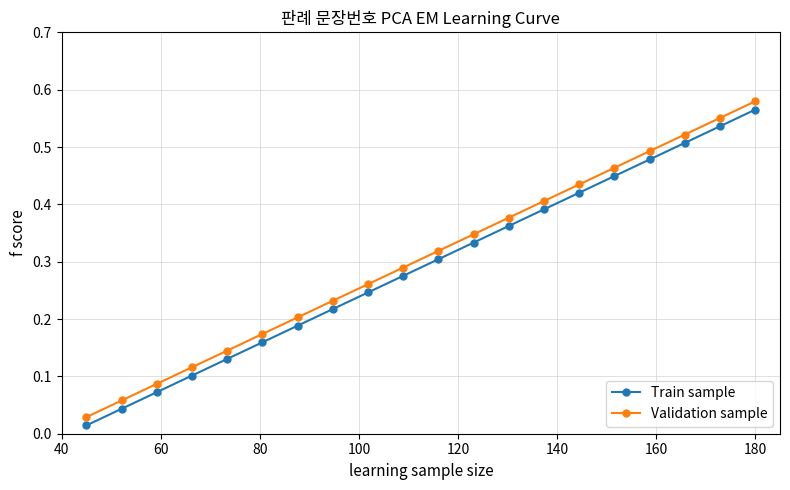

At how many categories does at least one series exceed 0?

20